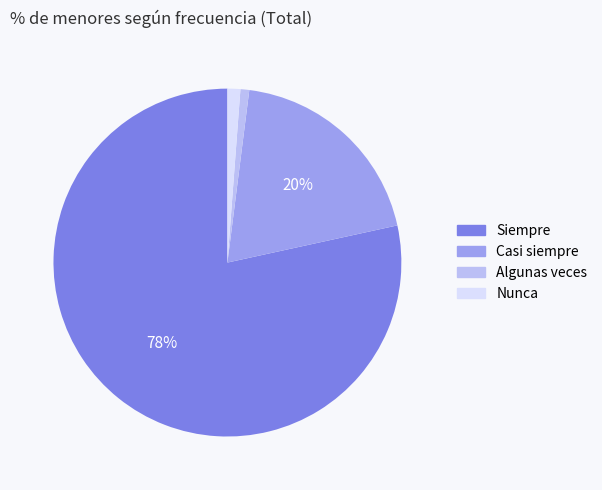

True or false: Nunca accounts for 11% of the total.

False